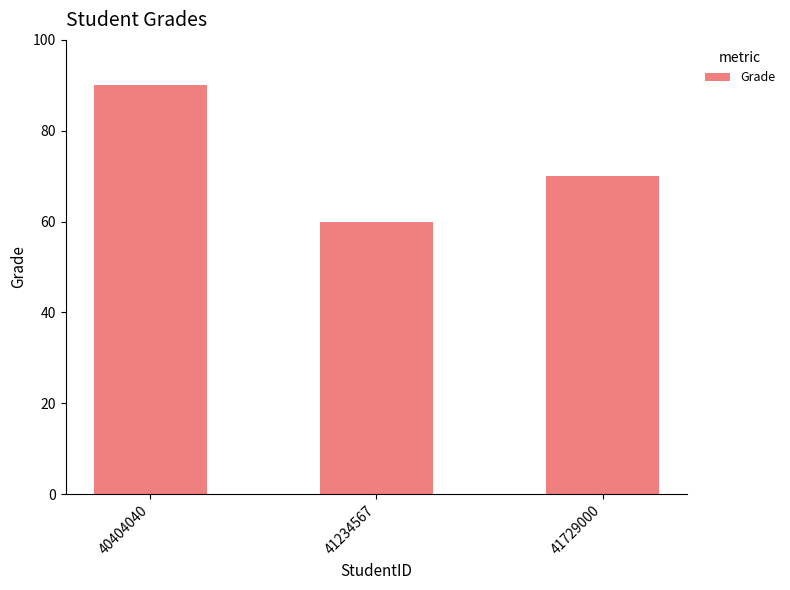

What is the approximate value at 40404040, to the nearest 10?

90